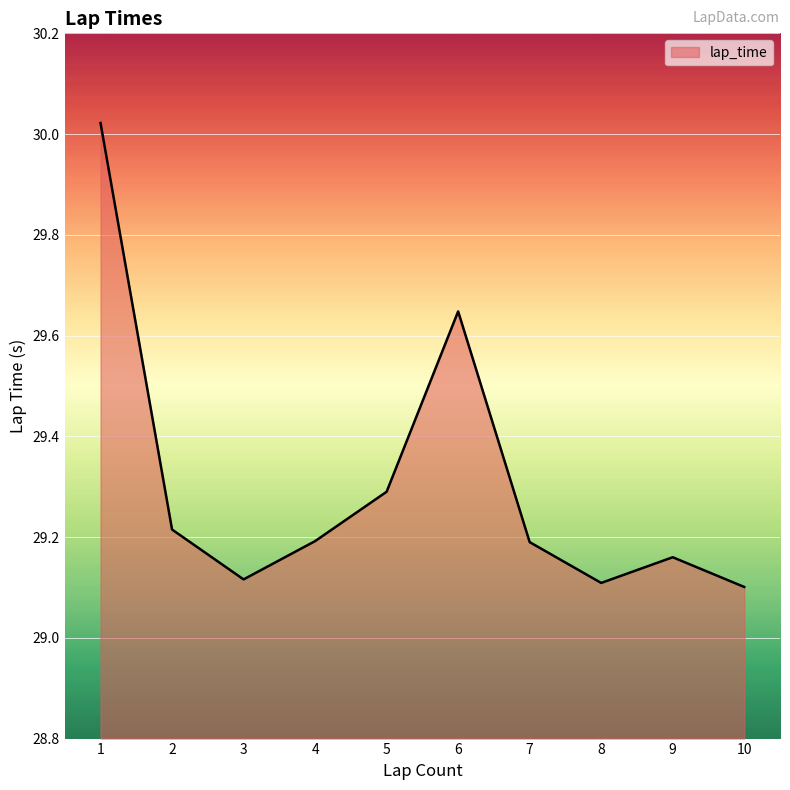

Between 8 and 2, which is larger?

2